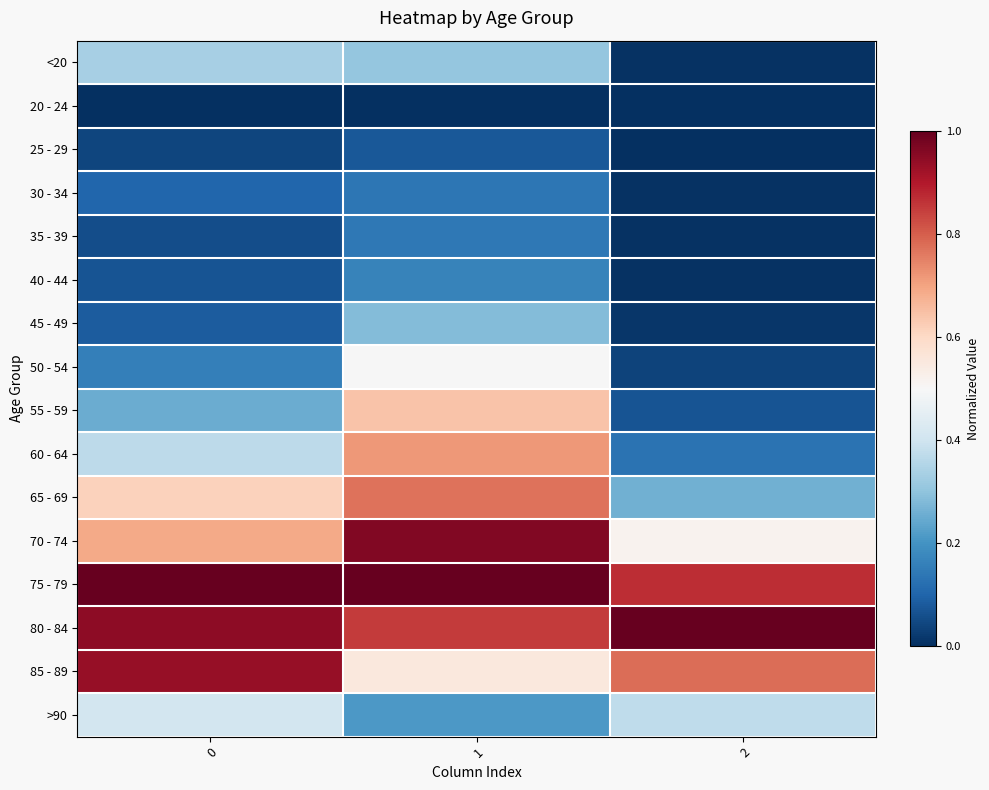

Reading left to right, list all the values displayed in this chart.

<20: 0=0.3	1=0.3	2=0.0
20 - 24: 0=0.0	1=0.0	2=0.0
25 - 29: 0=0.0	1=0.1	2=0.0
30 - 34: 0=0.1	1=0.1	2=0.0
35 - 39: 0=0.1	1=0.1	2=0.0
40 - 44: 0=0.1	1=0.2	2=0.0
45 - 49: 0=0.1	1=0.3	2=0.0
50 - 54: 0=0.2	1=0.5	2=0.0
55 - 59: 0=0.3	1=0.6	2=0.1
60 - 64: 0=0.4	1=0.7	2=0.1
65 - 69: 0=0.6	1=0.8	2=0.3
70 - 74: 0=0.7	1=1.0	2=0.5
75 - 79: 0=1.0	1=1.0	2=0.9
80 - 84: 0=0.9	1=0.9	2=1.0
85 - 89: 0=0.9	1=0.6	2=0.8
>90: 0=0.4	1=0.2	2=0.4